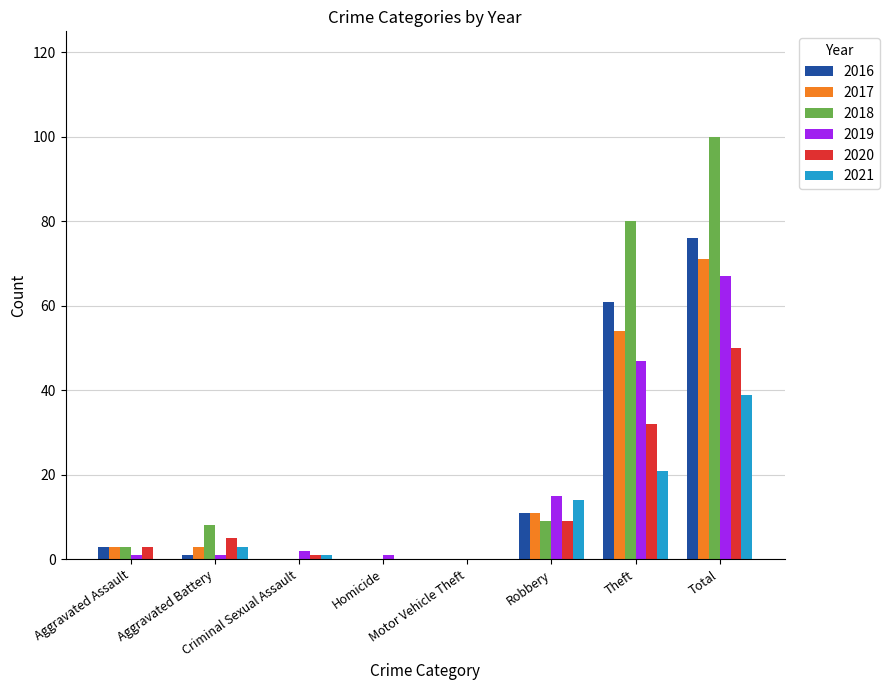

The value of 2021 at Motor Vehicle Theft is -22. True or false?

False